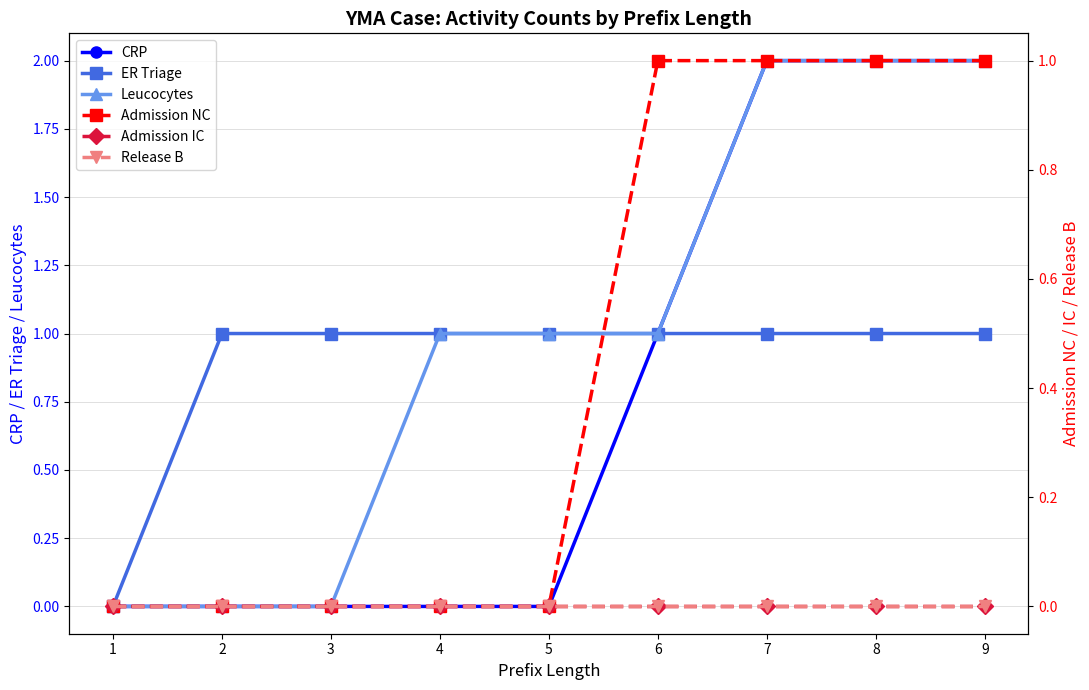

True or false: CRP and ER Triage cross at least once.

False